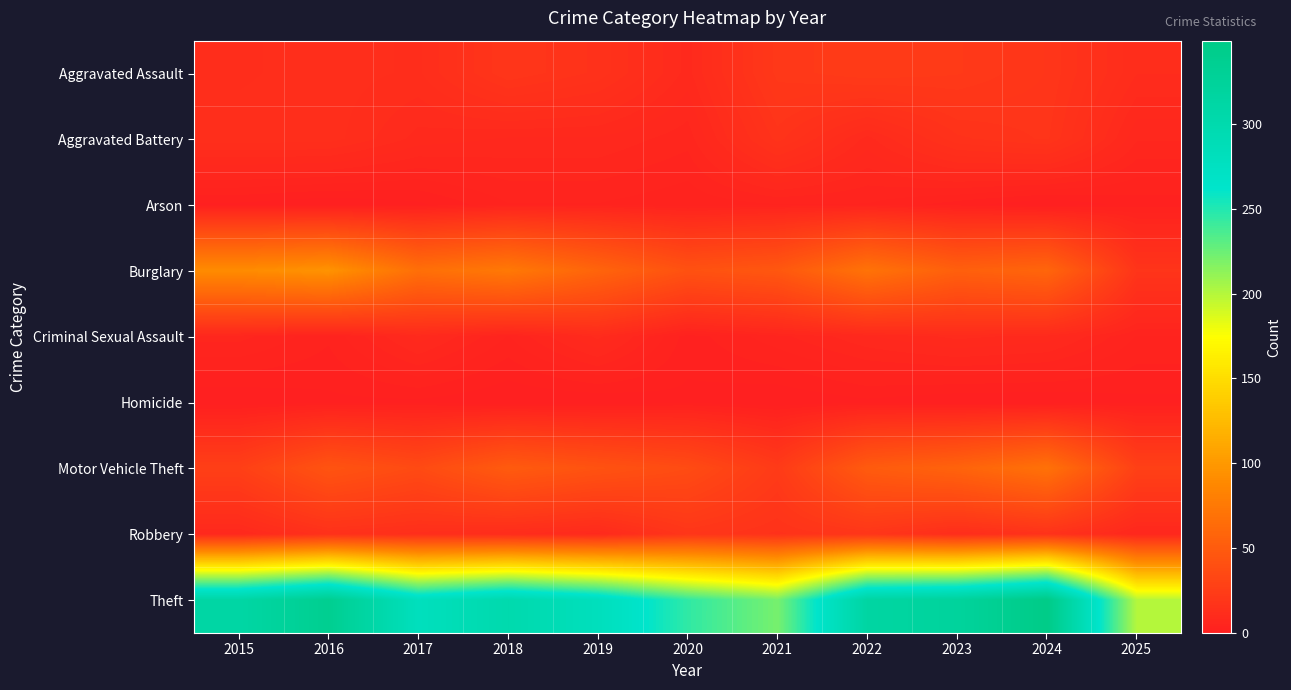

What is the difference between the highest and lowest values at 2021?

221